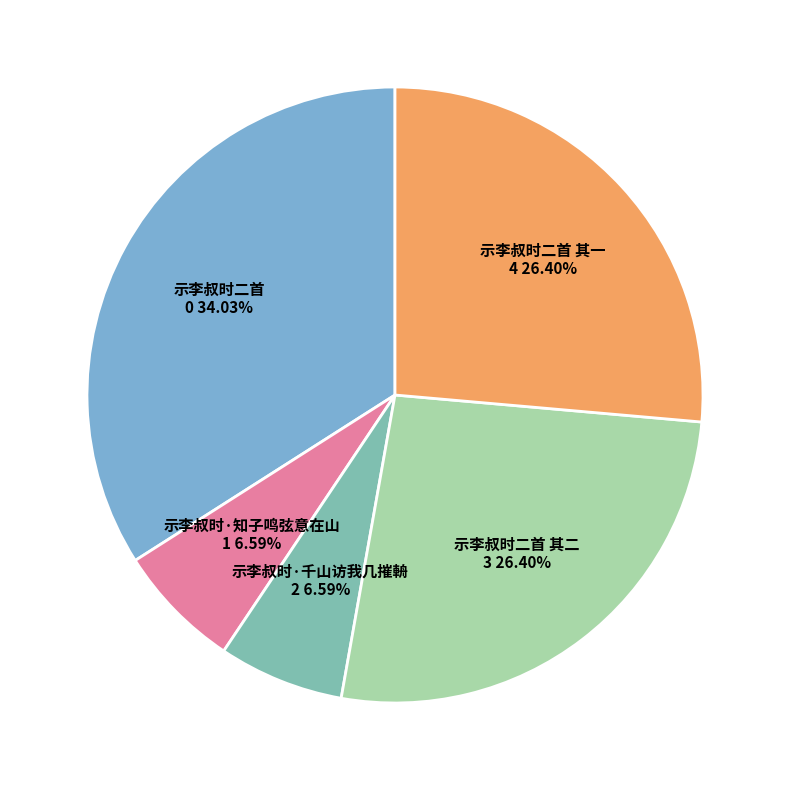

To the nearest percent, what percentage of the pie is 示李叔时·千山访我几摧輈?

7%